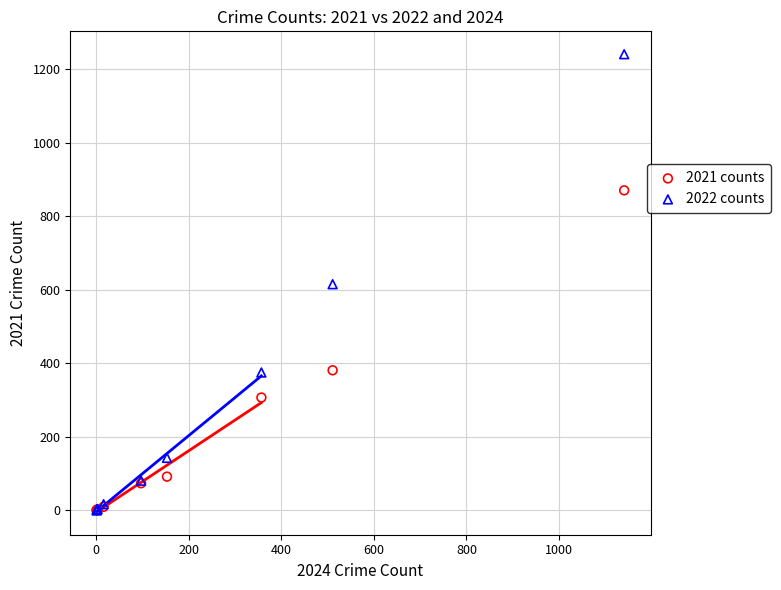

What are all the series names shown in the legend?

2021 counts, 2022 counts